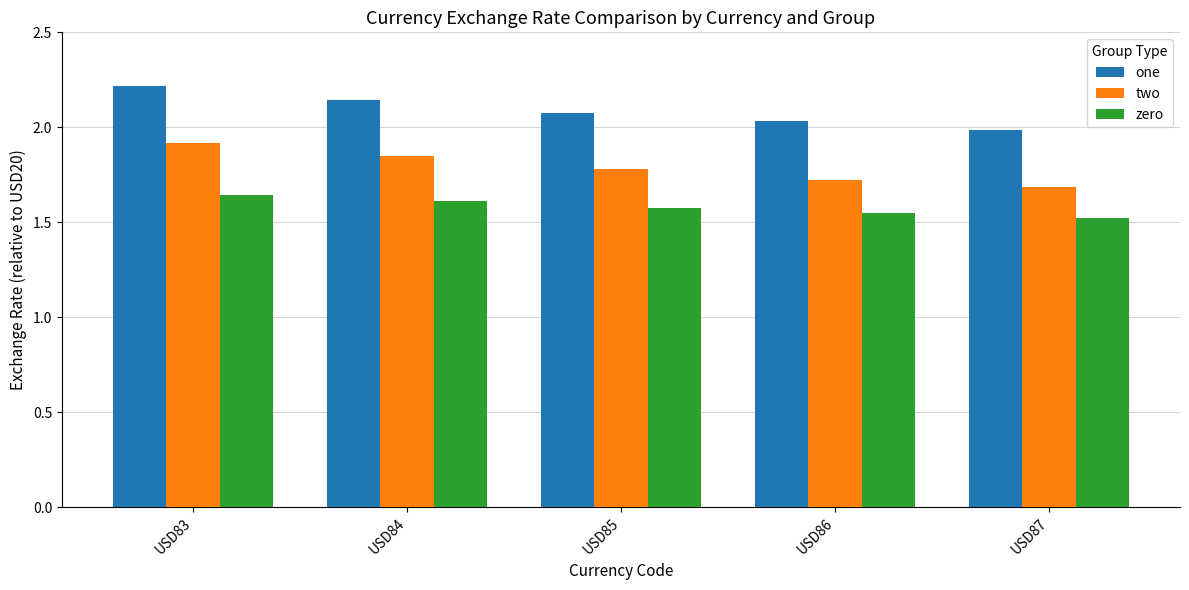

Rank the series at USD87 from highest to lowest value.

one, two, zero